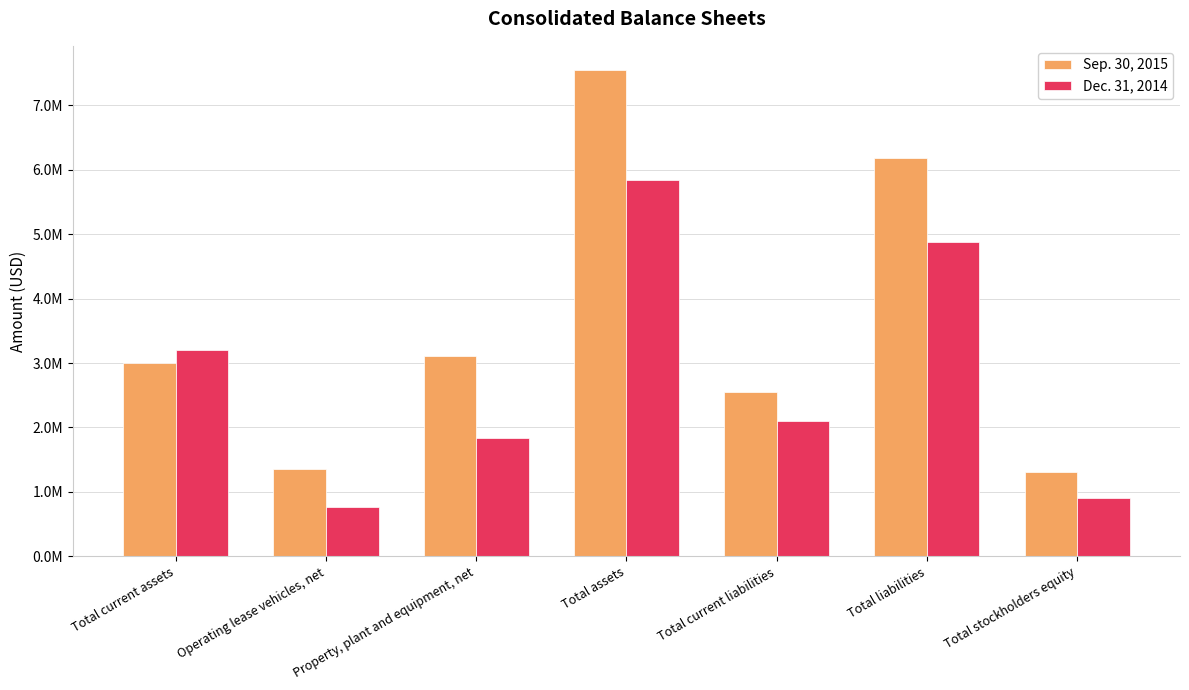

Does the chart contain any negative values?

No